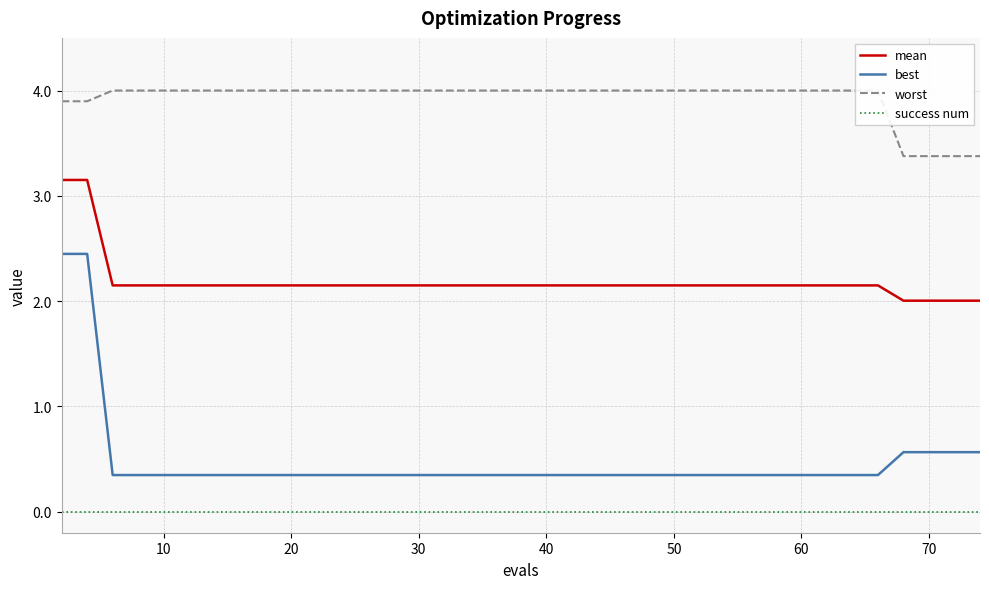

The value of best at 70 is 0.6. True or false?

True